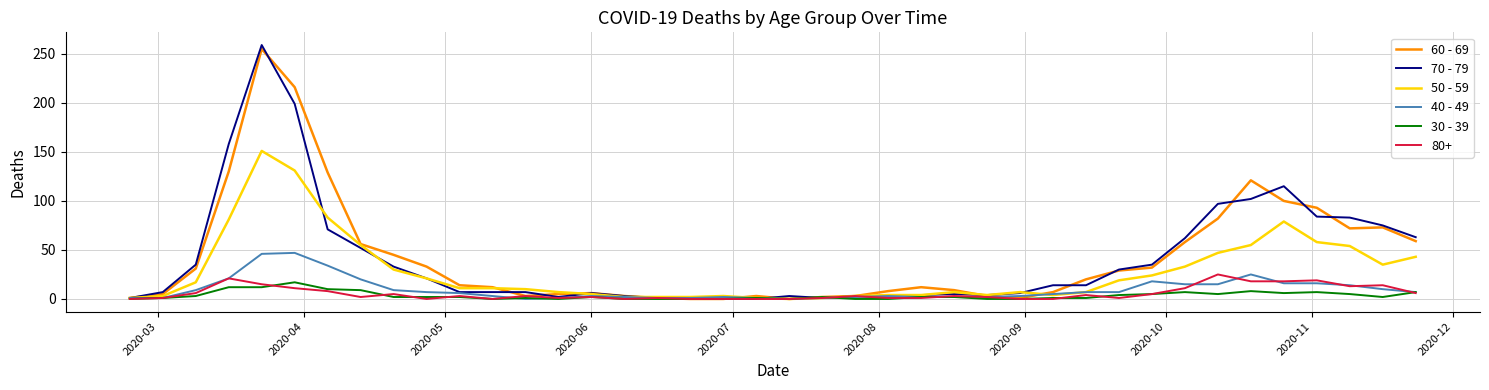

Which series has the largest range (max minus min)?

70 - 79